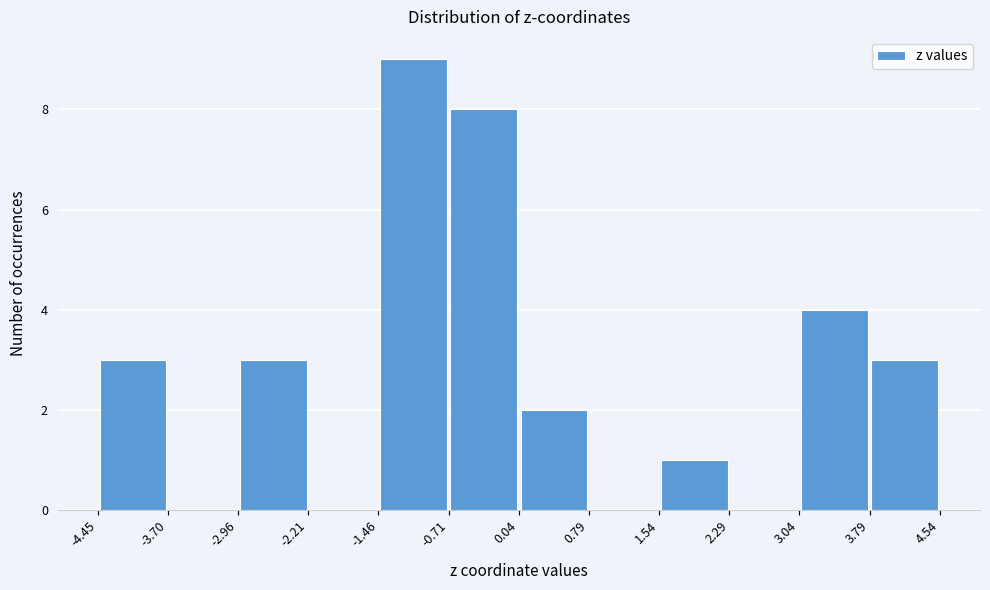

Which range on the x-axis has the tallest bar?

-1.46 to -0.71